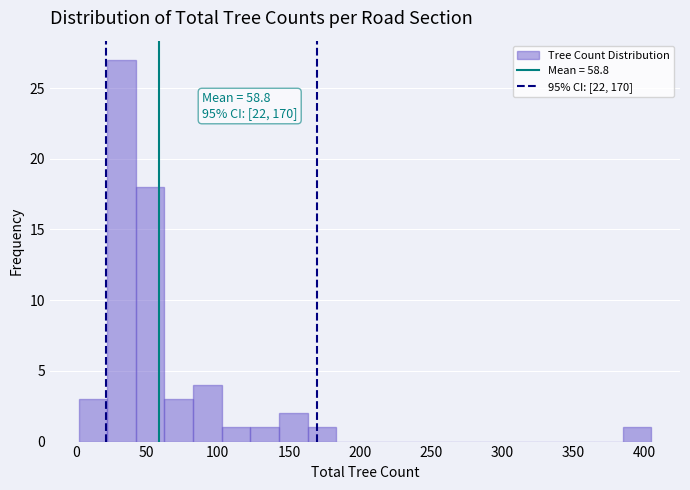

Over which range of the x-axis is the bar tallest?

20 to 40